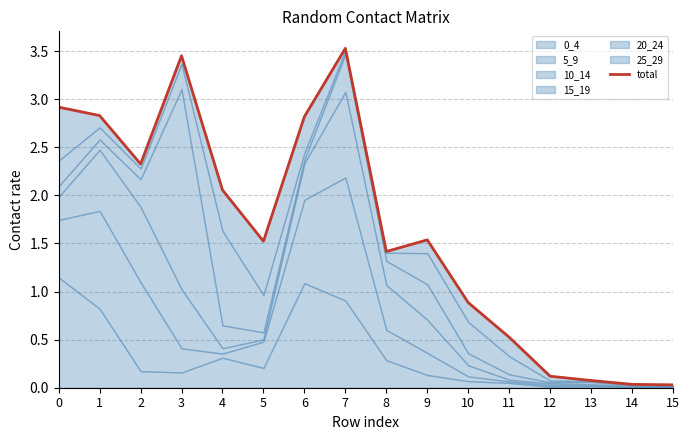

Does the chart display data point markers on the line(s)?

No